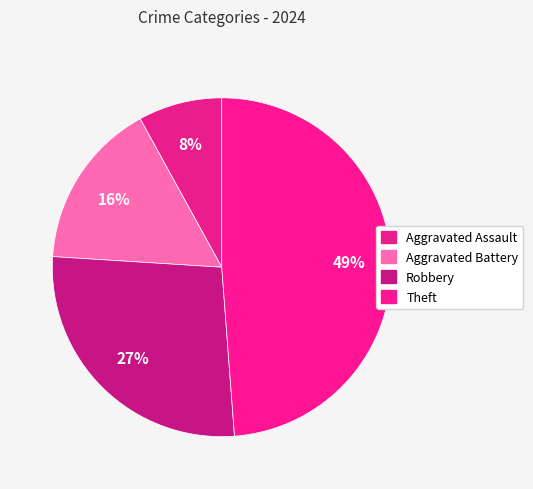

Which has a higher value, Theft or Aggravated Assault?

Theft